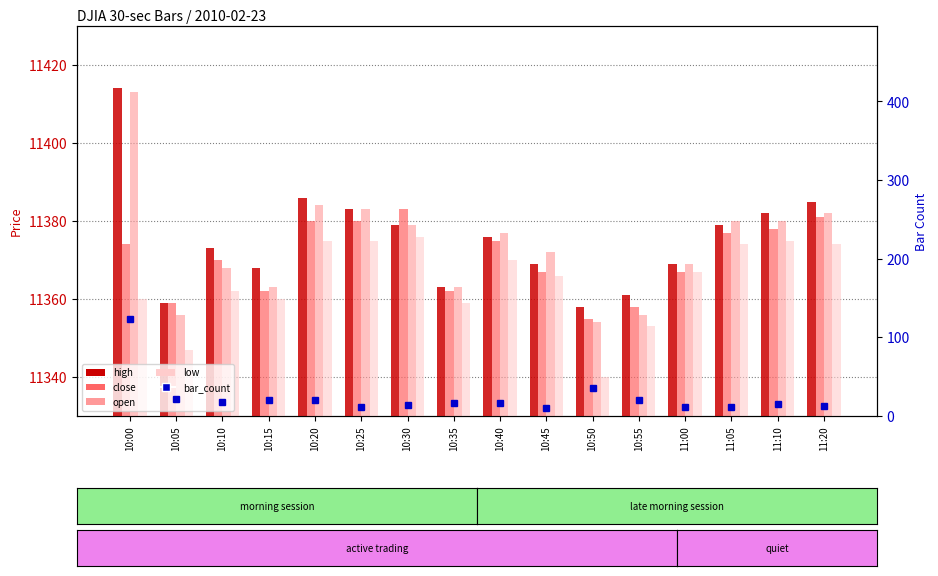

The close series shows 3040 at 11:20. True or false?

False